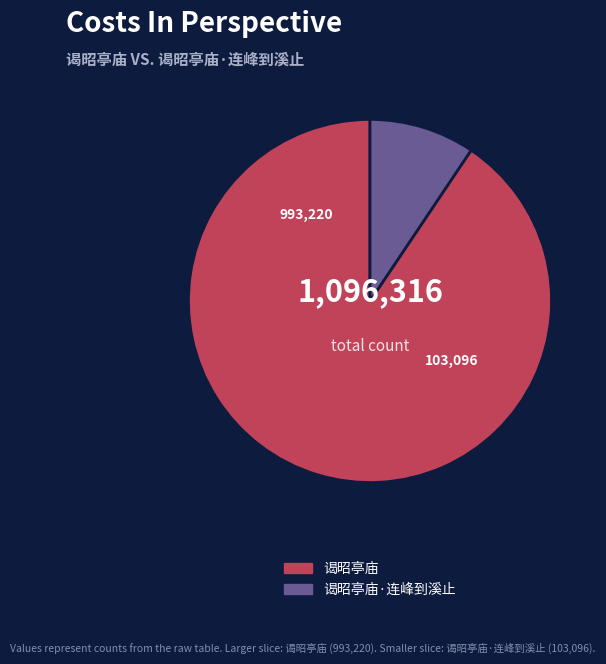

Which slice is the largest?

谒昭亭庙